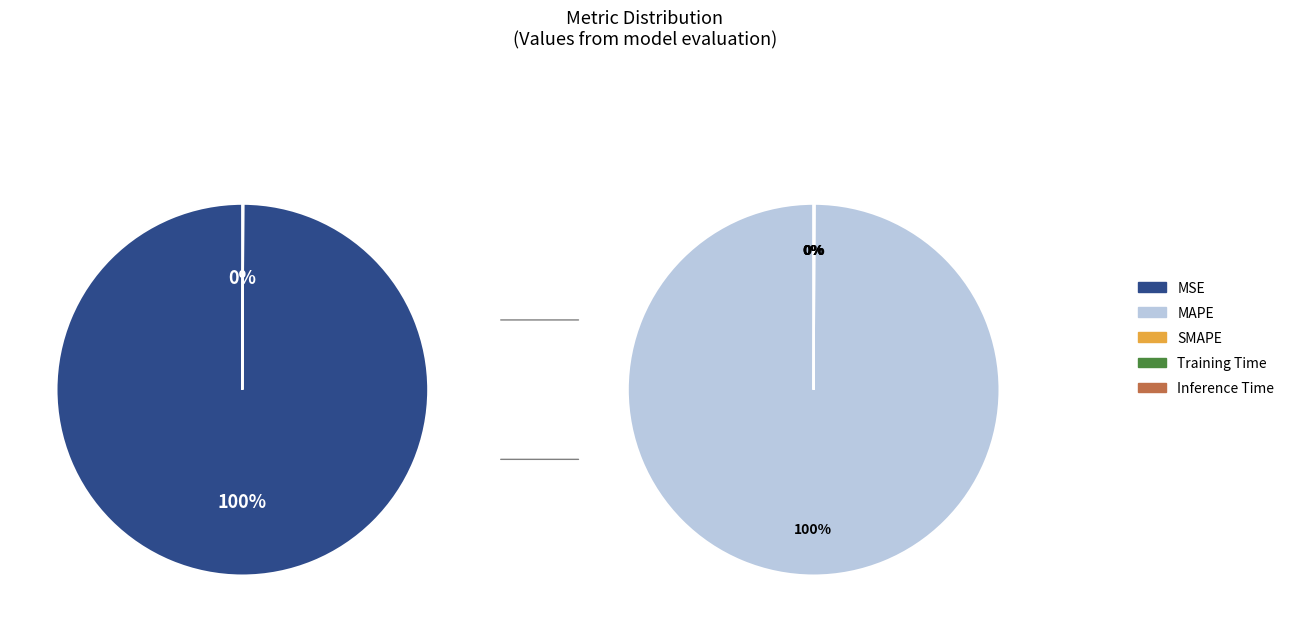

The MSE slice represents 1% of the pie. True or false?

False